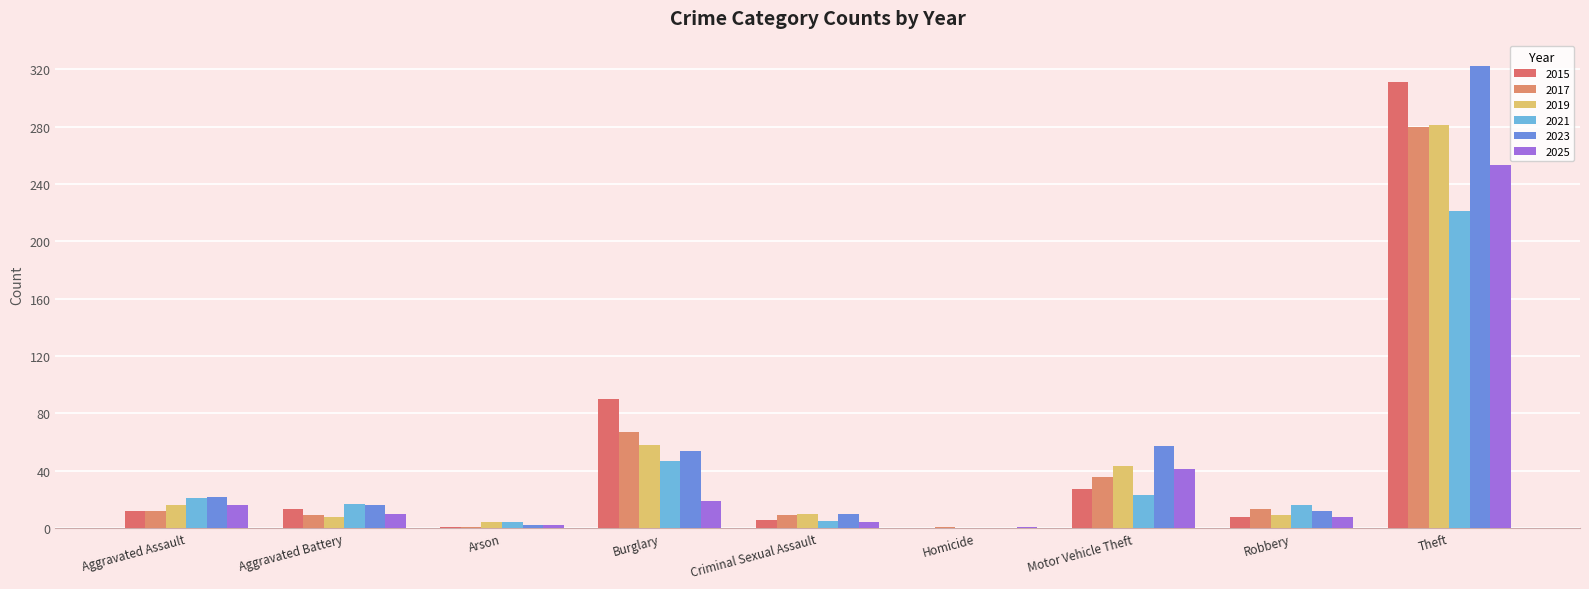

What is the maximum value shown in the chart?

322